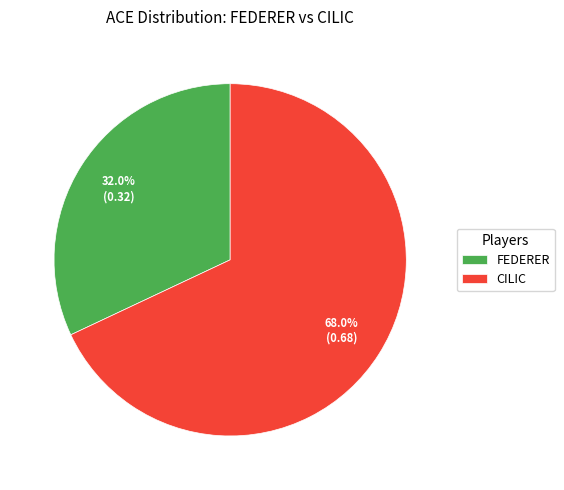

Which category has the biggest portion of the pie?

CILIC